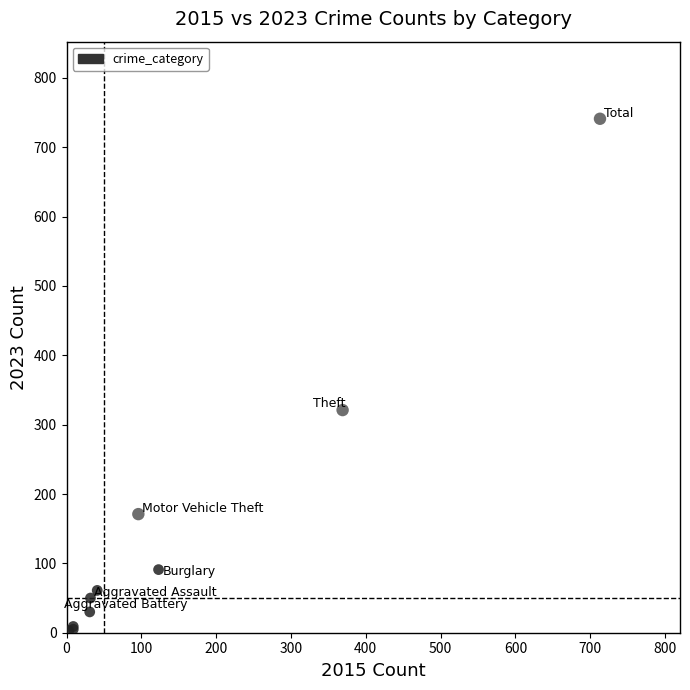

What Y value in the scatter plot is closest to 372?

321